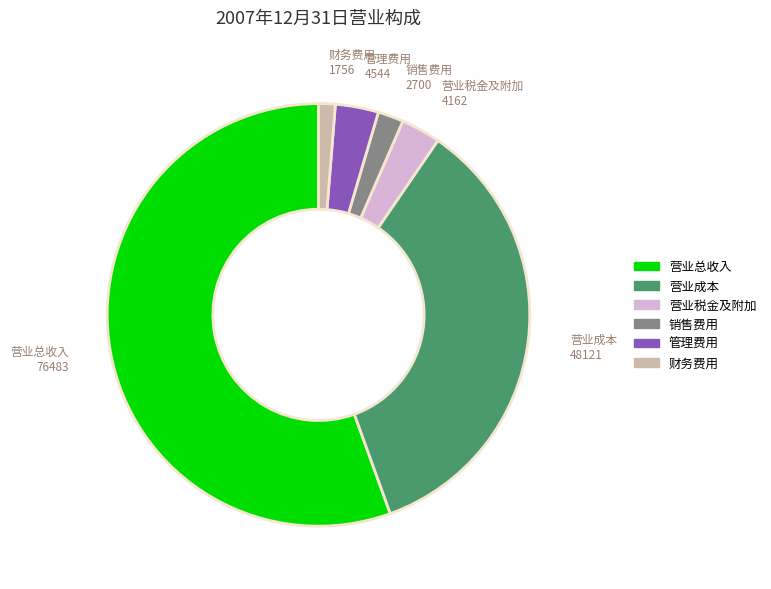

What is the ratio of the value at 管理费用 to the value at 营业成本?

0.1